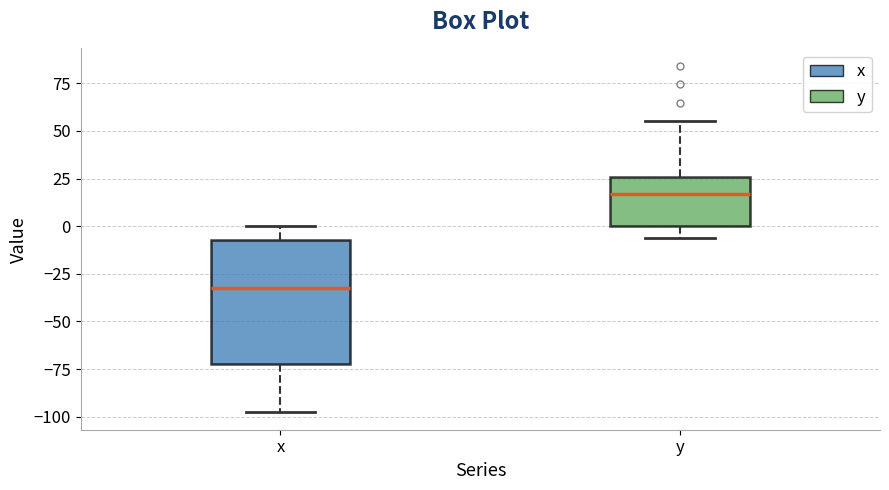

Where does the median line of the box for x sit on the y-axis? The values are not printed on the chart, so give them approximately, as read against the axis.

-30